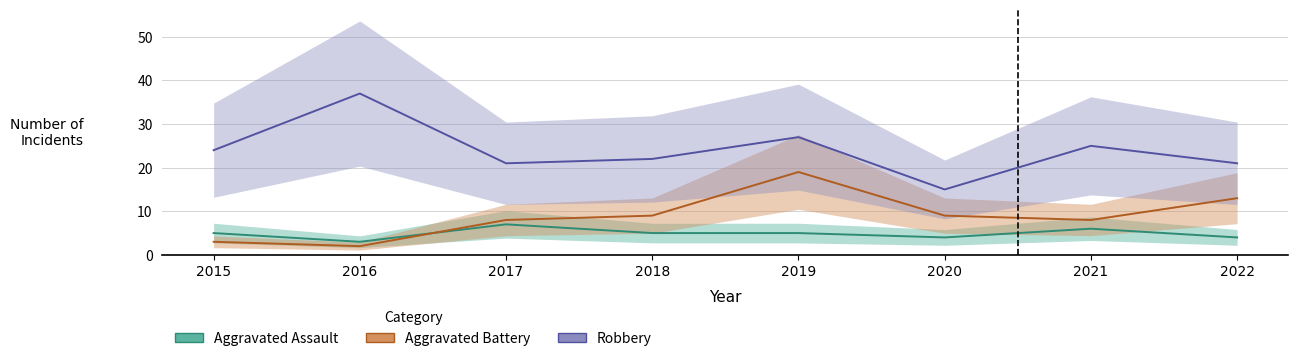

Between which two adjacent categories do Aggravated Assault and Aggravated Battery first intersect?

2016 and 2017